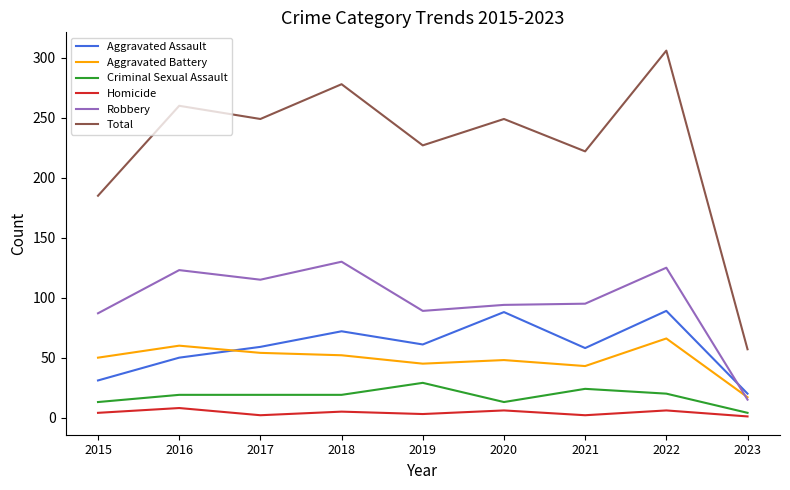

True or false: Total has more than 2 points higher than both neighbors.

True